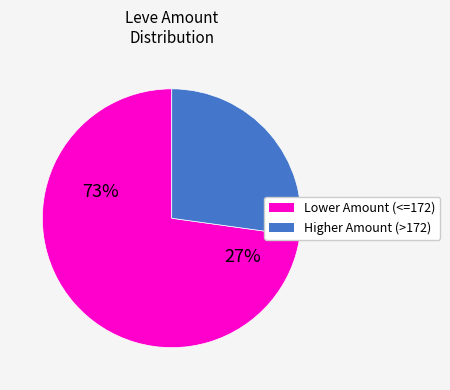

Does any single category account for the majority?

Yes